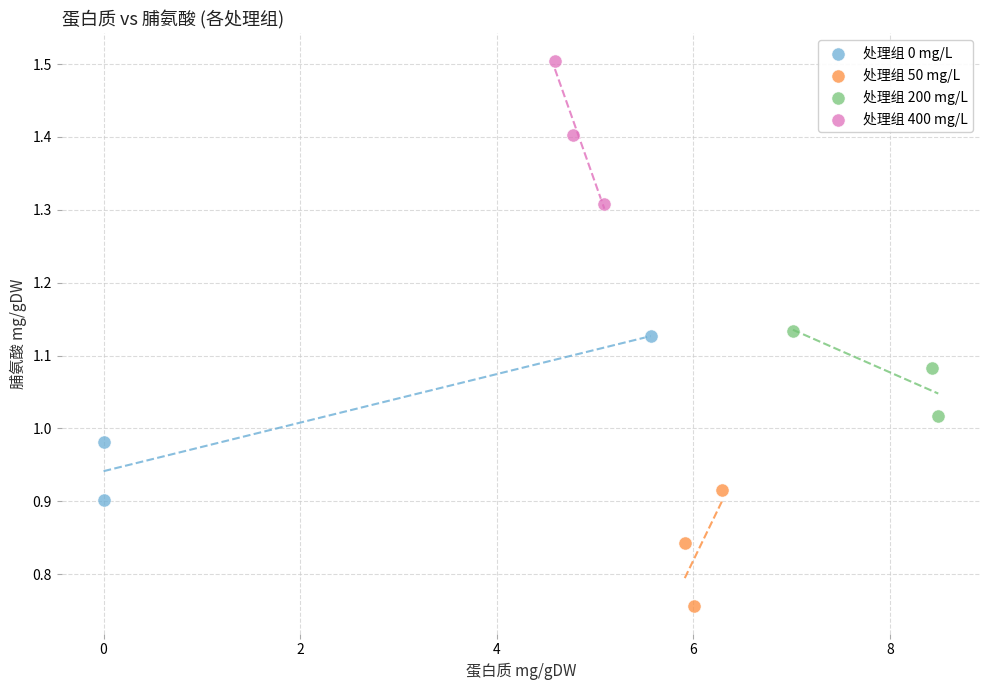

Which series reaches the maximum Y coordinate?

处理组 400 mg/L